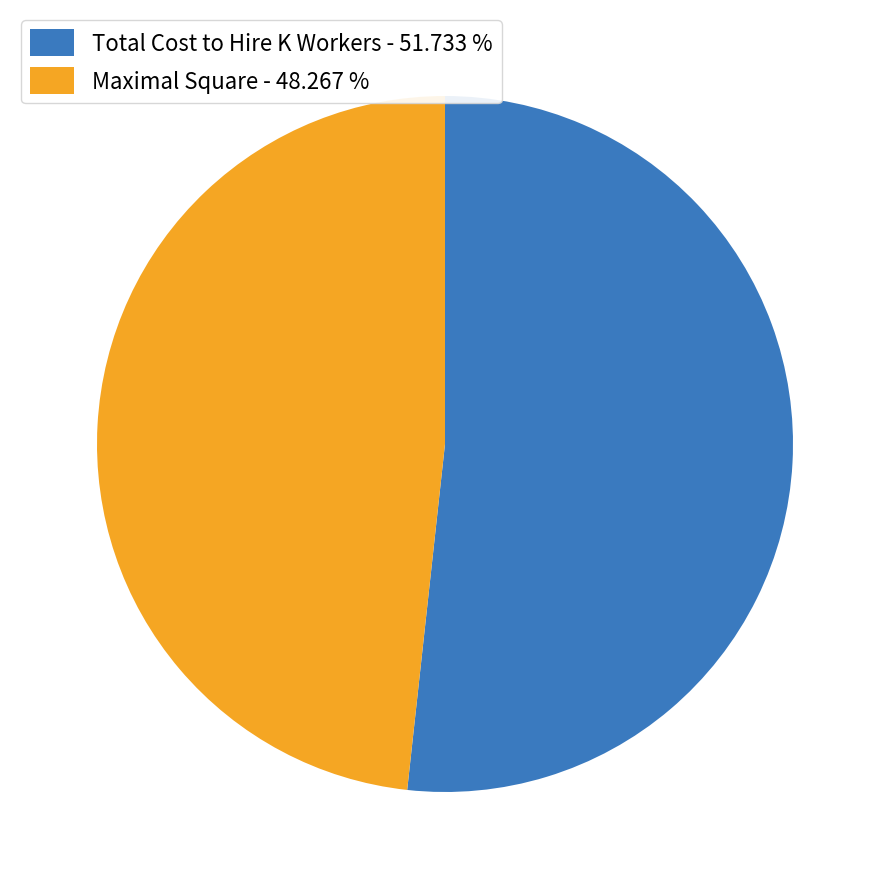

The Total Cost to Hire K Workers slice represents 65% of the pie. True or false?

False